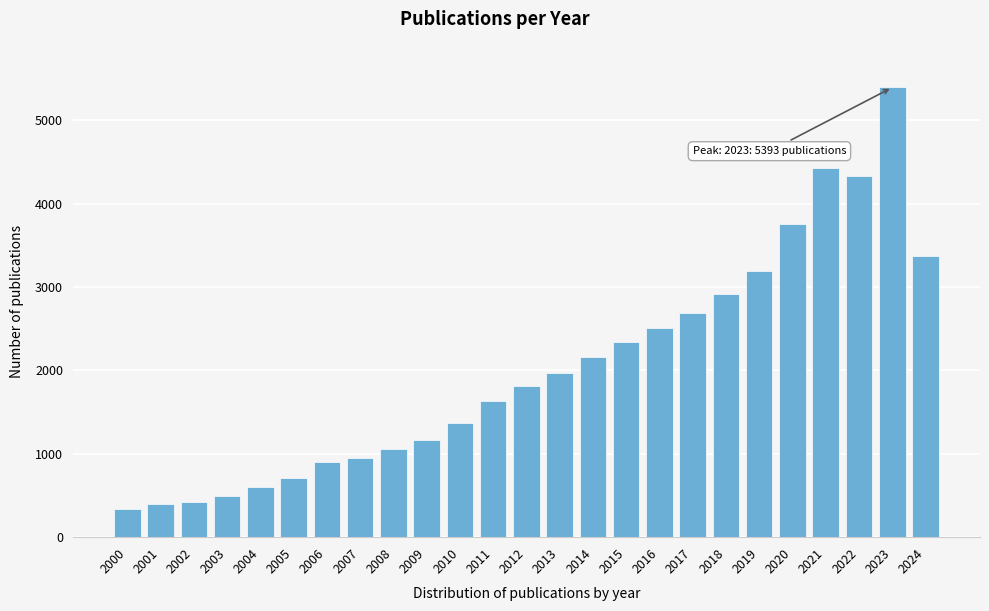

Reading right to left, list all the values displayed in this chart.

2024=3371	2023=5393	2022=4327	2021=4422	2020=3751	2019=3191	2018=2922	2017=2691	2016=2506	2015=2336	2014=2157	2013=1968	2012=1818	2011=1628	2010=1371	2009=1169	2008=1056	2007=955	2006=901	2005=712	2004=600	2003=497	2002=423	2001=398	2000=343